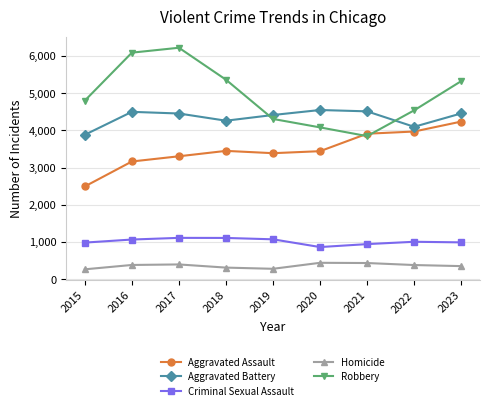

What is the difference between the highest and lowest values at 2020?

4105